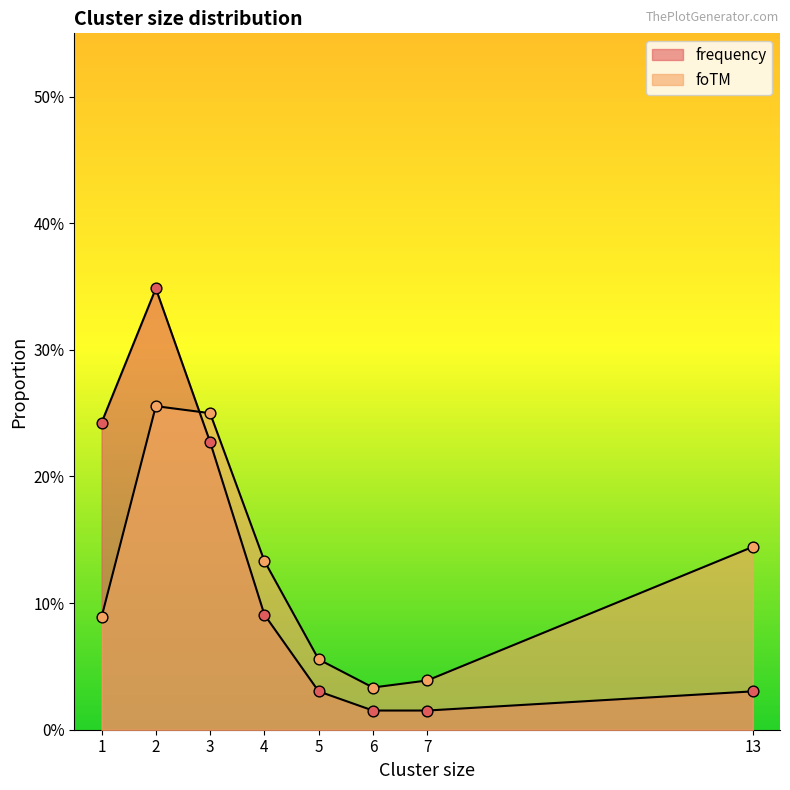

Which series contains the highest Y value?

frequency